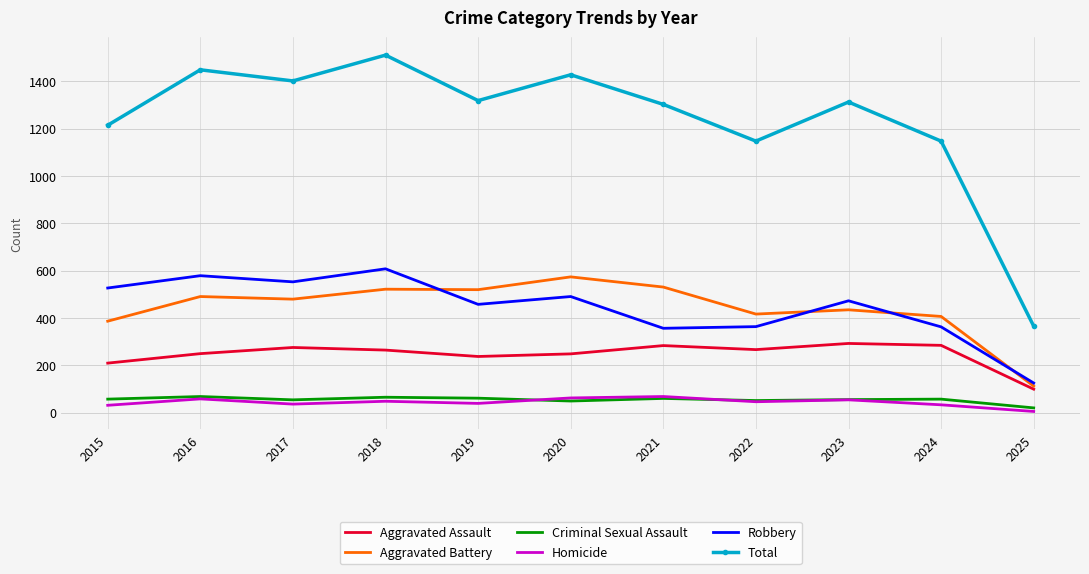

The value of Total at 2019 is 1318. True or false?

True